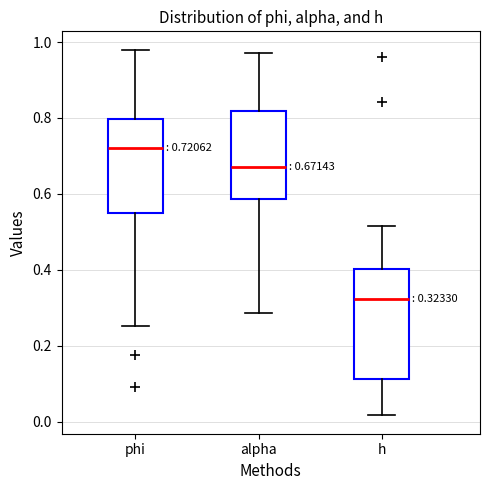

Which box is the tallest, from its lower edge to its upper edge?

h